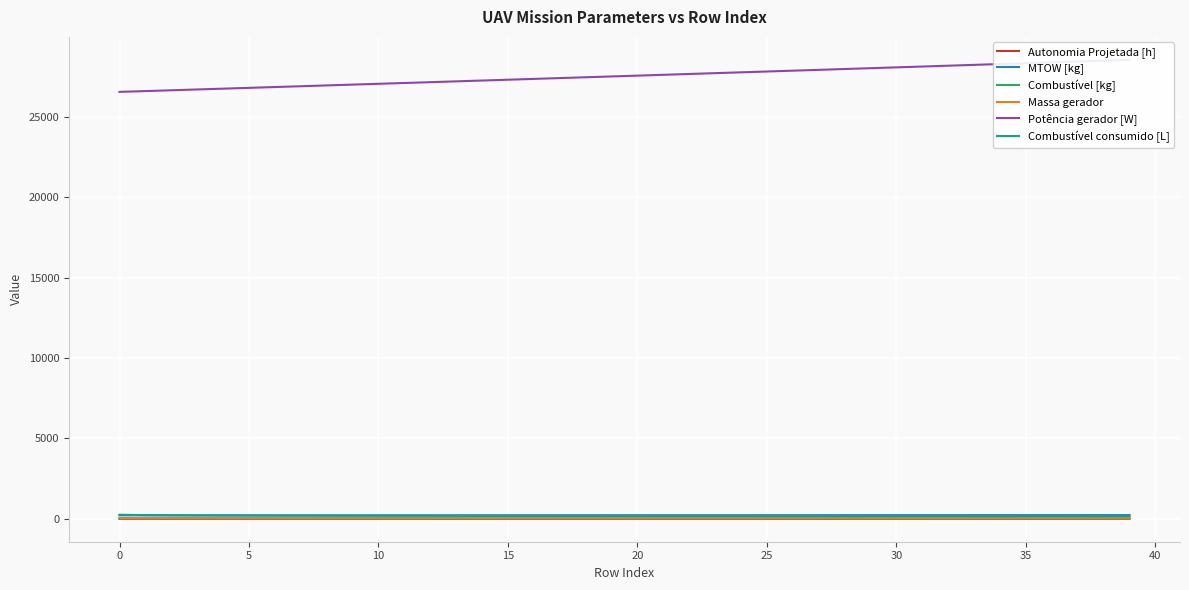

Reading left to right, what are all the values shown in this chart?

Autonomia Projetada [h]: 0.1	0.1	0.1	0.1	0.2	0.2	0.2	0.2	0.2	0.3	0.3	0.3	0.3	0.3	0.4	0.4	0.4	0.4	0.4	0.5	0.5	0.5	0.5	0.5	0.6	0.6	0.6	0.6	0.6	0.7	0.7	0.7	0.7	0.7	0.7	0.8	0.8	0.8	0.8	0.8
MTOW [kg]: 213.4	213.8	214.2	214.6	215.0	215.4	215.8	216.2	216.6	217.0	217.4	217.9	218.3	218.7	219.1	219.5	219.9	220.3	220.7	221.2	221.6	222.0	222.4	222.8	223.2	223.7	224.1	224.5	224.9	225.3	225.7	226.2	226.6	227.0	227.4	227.8	228.3	228.7	229.1	229.5
Combustível [kg]: 1.0	1.2	1.5	1.8	2.0	2.2	2.5	2.8	3.0	3.2	3.5	3.8	4.0	4.2	4.5	4.8	5.0	5.2	5.5	5.8	6.0	6.2	6.5	6.8	7.0	7.2	7.5	7.8	8.0	8.2	8.5	8.8	9.0	9.2	9.5	9.8	10.0	10.2	10.5	10.8
Massa gerador: 46.2	46.4	46.6	46.7	46.9	47.0	47.2	47.4	47.5	47.7	47.8	48.0	48.1	48.3	48.5	48.6	48.8	49.0	49.1	49.3	49.5	49.6	49.8	49.9	50.1	50.3	50.4	50.6	50.8	51.0	51.1	51.3	51.5	51.6	51.8	52.0	52.1	52.3	52.5	52.7
Potência gerador [W]: 26550.3	26600.3	26650.4	26700.5	26750.8	26801.0	26851.3	26901.7	26952.1	27002.5	27053.1	27103.7	27154.3	27205.0	27255.7	27306.5	27357.4	27408.3	27459.3	27510.3	27561.4	27612.5	27663.8	27715.1	27766.4	27817.8	27869.2	27920.7	27972.3	28023.9	28075.6	28127.3	28179.1	28230.9	28282.8	28334.8	28386.8	28438.9	28491.1	28543.3
Combustível consumido [L]: 250.9	228.2	214.2	205.9	199.9	195.8	192.4	189.4	186.7	184.5	183.2	181.5	180.4	179.5	178.0	176.4	176.1	174.7	174.0	172.9	172.4	171.6	171.1	170.4	169.7	169.3	168.4	167.8	167.2	166.7	165.9	165.7	165.5	164.9	164.5	163.4	163.9	163.5	162.0	161.8